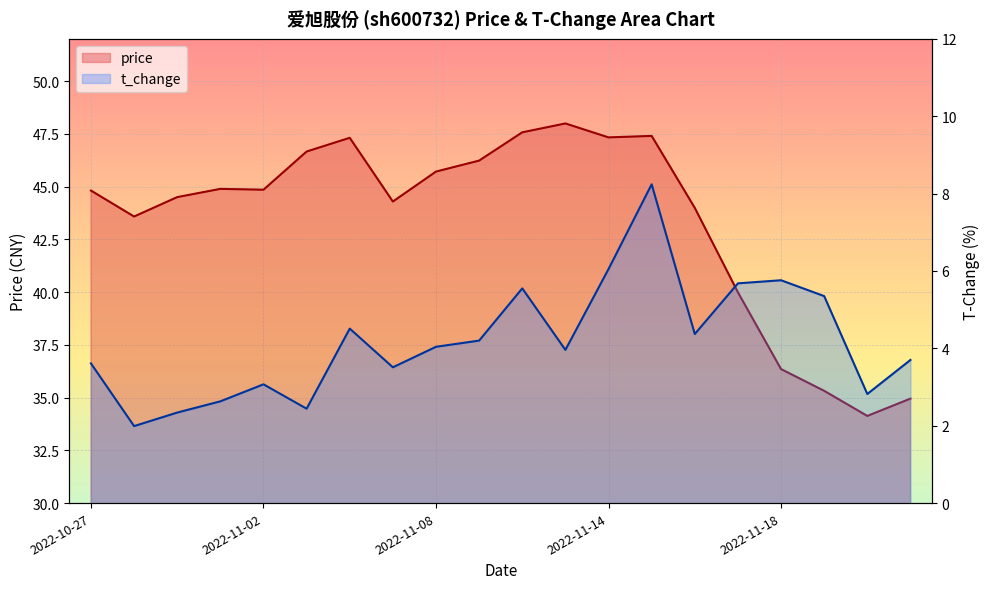

How many lines are shown in the chart?

2